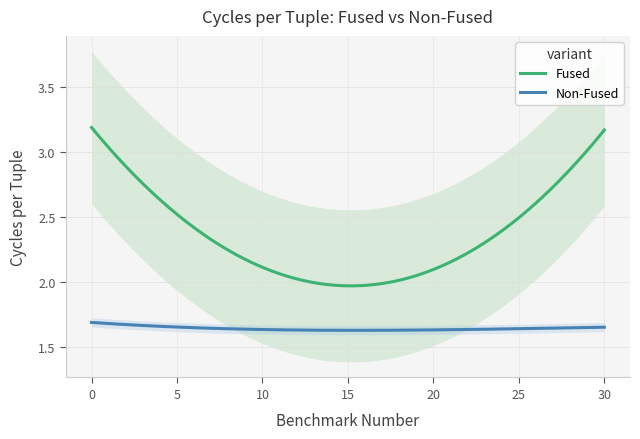

Is the value of non_fused at 17 greater than the value of fused at 21?

No